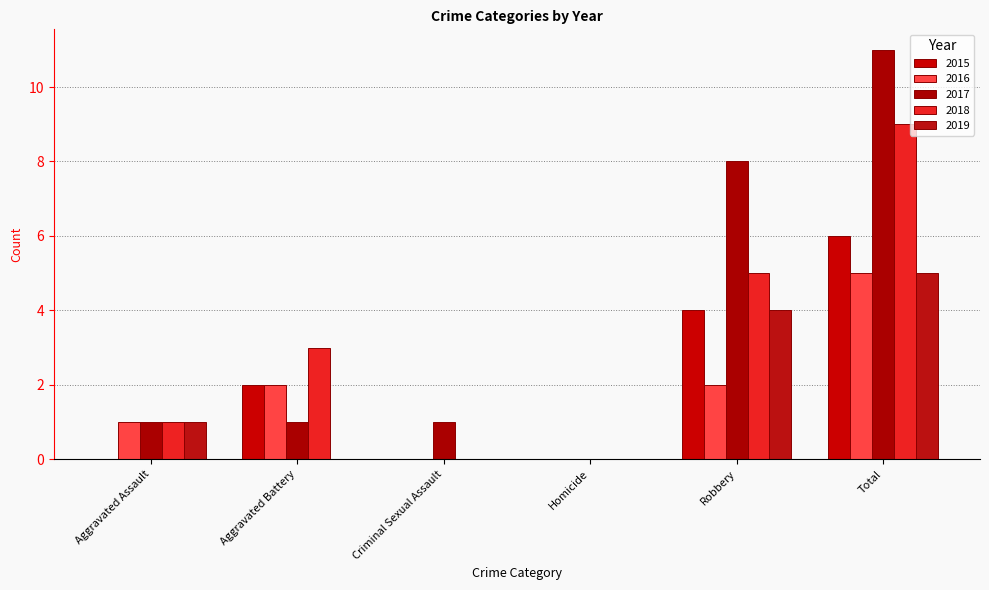

The value of 2018 at Aggravated Assault is 0. True or false?

False